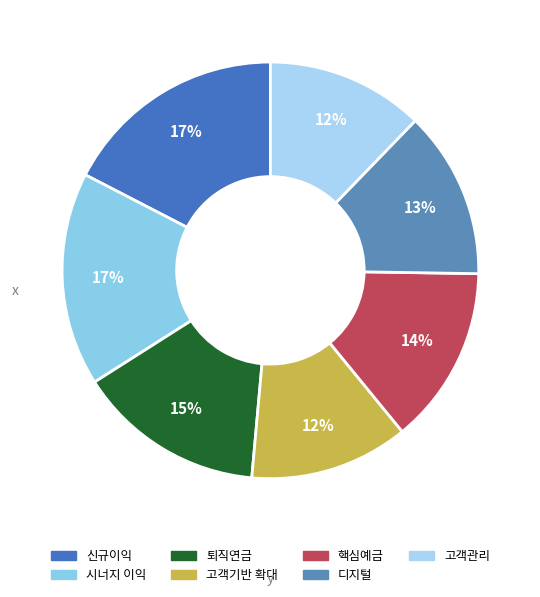

To the nearest percent, what percentage of the pie is 시너지 이익?

17%